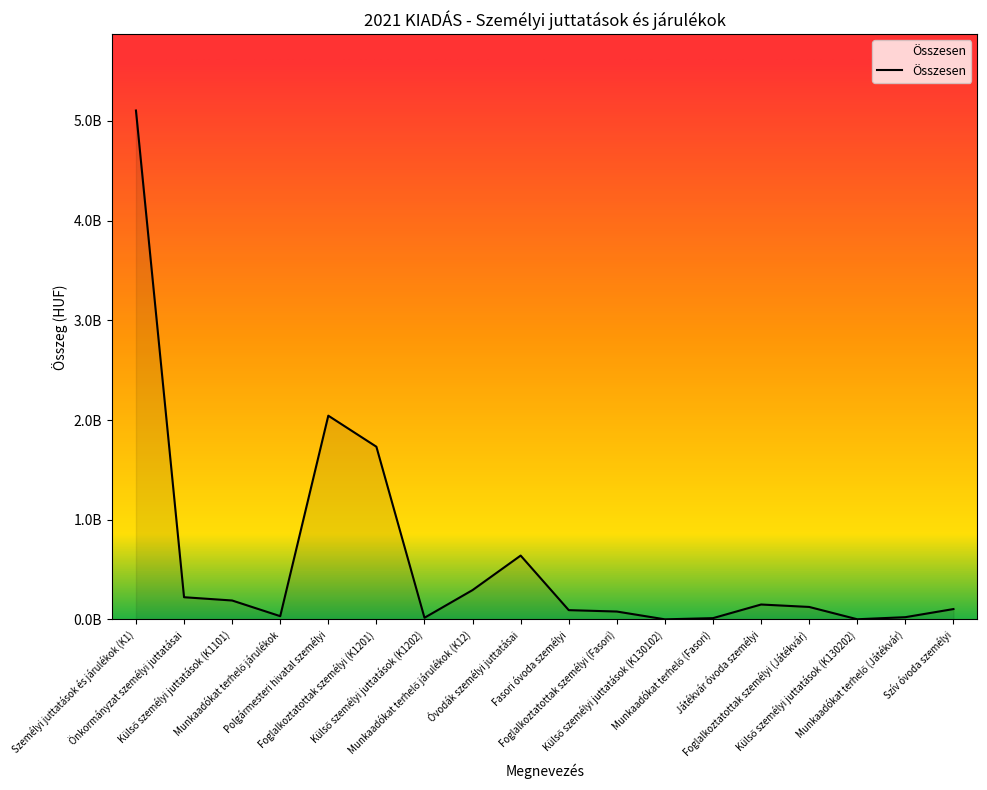

Reading left to right, extract all data points from this chart.

Személyi juttatások és járulékok (K1)=5103770263	Önkormányzat személyi juttatásai=222768231	Külső személyi juttatások (K1101)=189960800	Munkaadókat terhelő járulékok=32807431	Polgármesteri hivatal személyi=2043364244	Foglalkoztatottak személyi (K1201)=1732037214	Külső személyi juttatások (K1202)=16842828	Munkaadókat terhelő járulékok (K12)=294484202	Óvodák személyi juttatásai=640438866	Fasori óvoda személyi=93243562	Foglalkoztatottak személyi (Fasori)=79251341	Külső személyi juttatások (K130102)=1000000	Munkaadókat terhelő (Fasori)=12992221	Játékvár óvoda személyi=149693557	Foglalkoztatottak személyi (Játékvár)=125277036	Külső személyi juttatások (K130202)=1734915	Munkaadókat terhelő (Játékvár)=22681606	Szív óvoda személyi=104072380